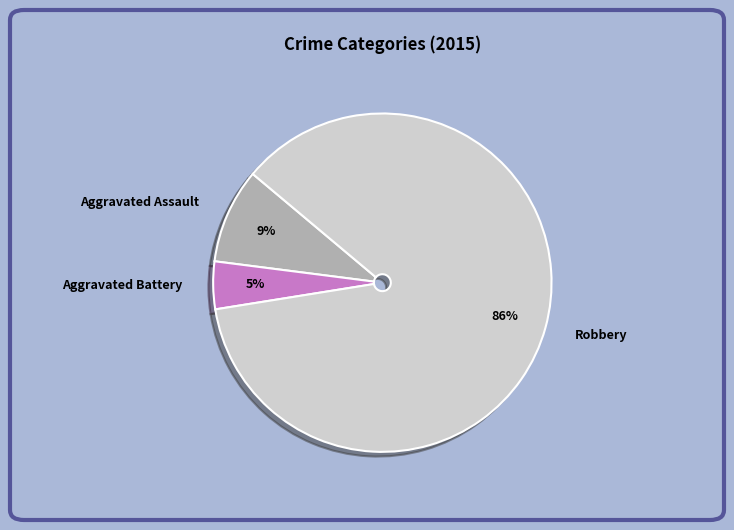

Which slice is the largest?

Robbery